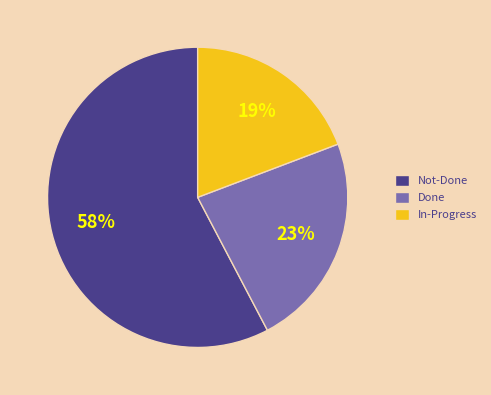

Between Not-Done and Done, which is larger?

Not-Done